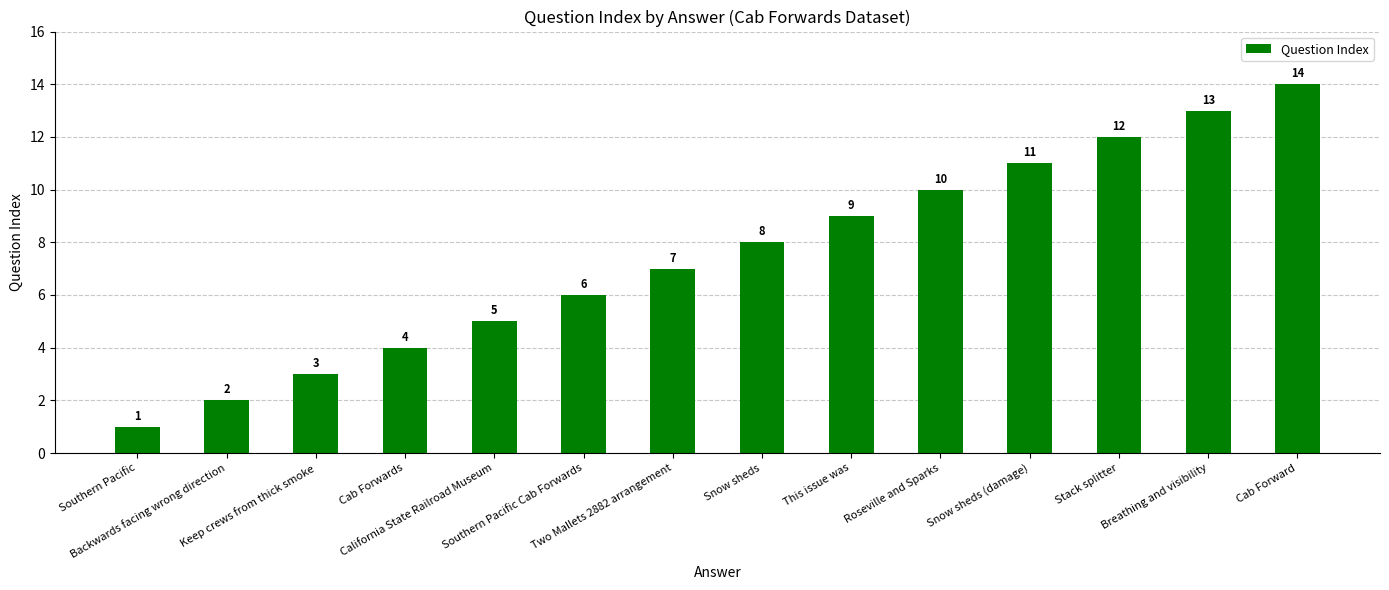

What is the minimum value shown in the chart?

1